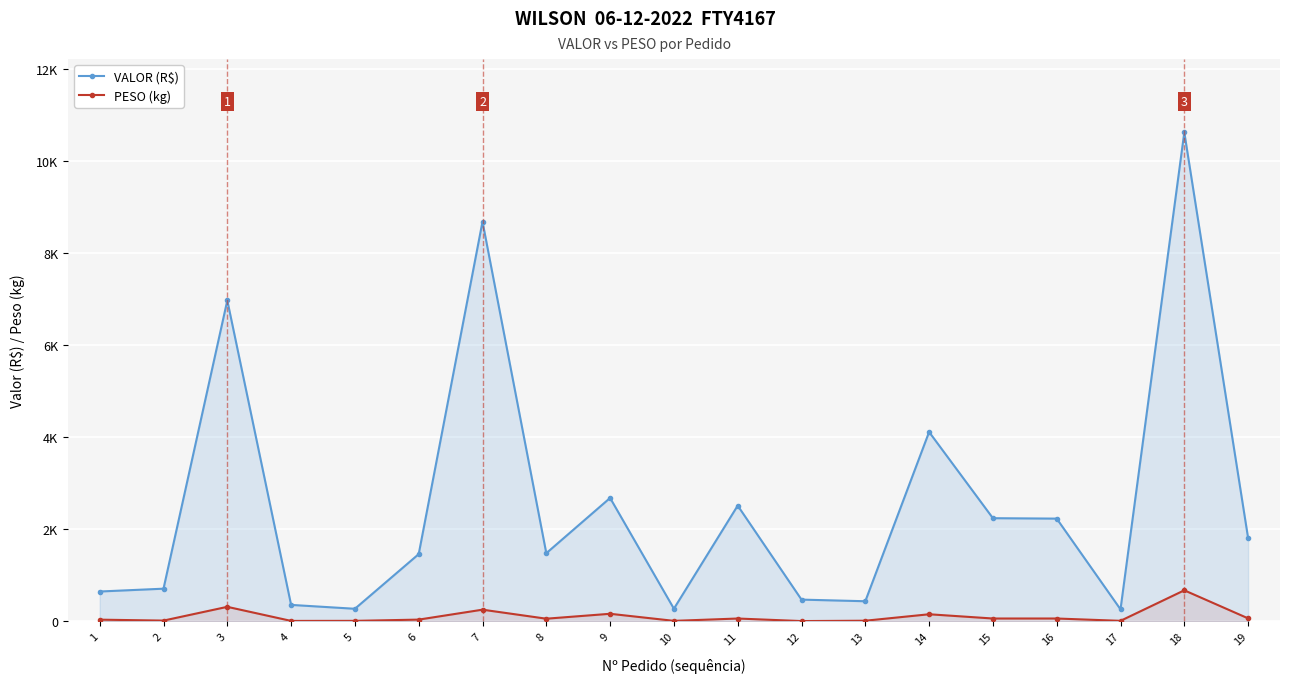

True or false: VALOR (R$) and PESO (kg) cross at least once.

False